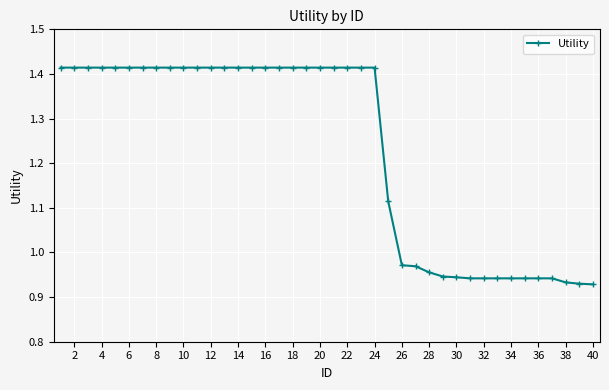

What is the average value?

1.2